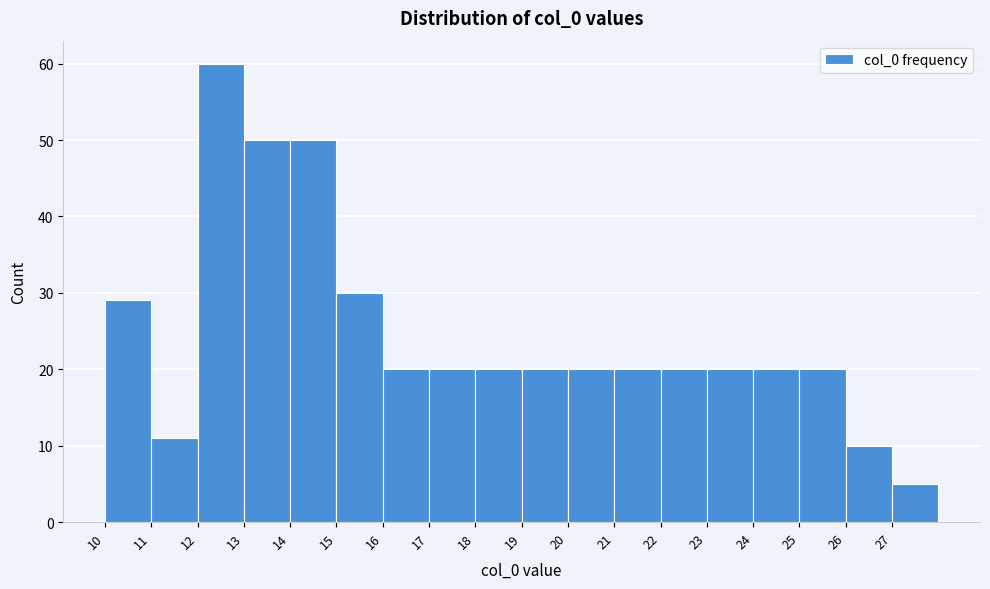

What is the height of the bar covering 27 to 28 on the x-axis? The values are not printed on the chart, so give them approximately, as read against the axis.

5